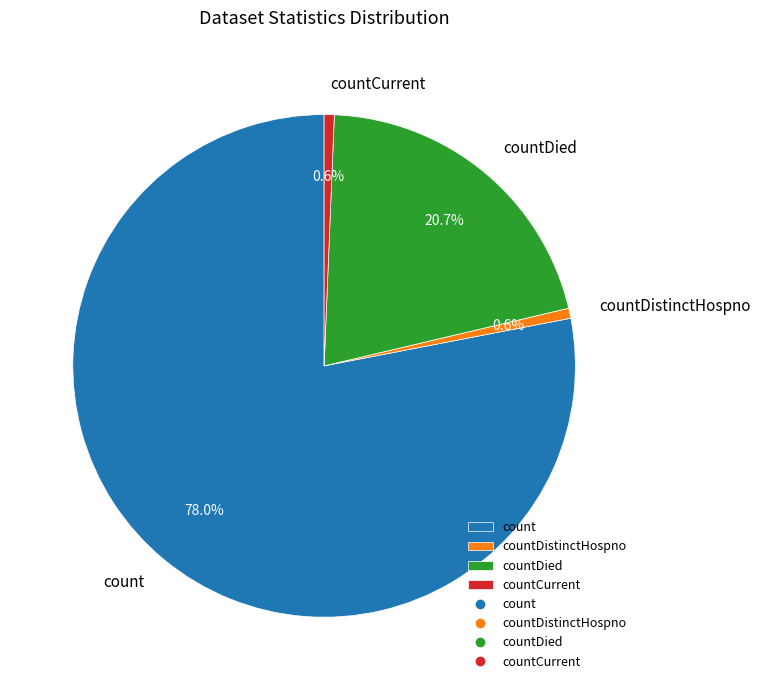

Which slice is the largest?

count